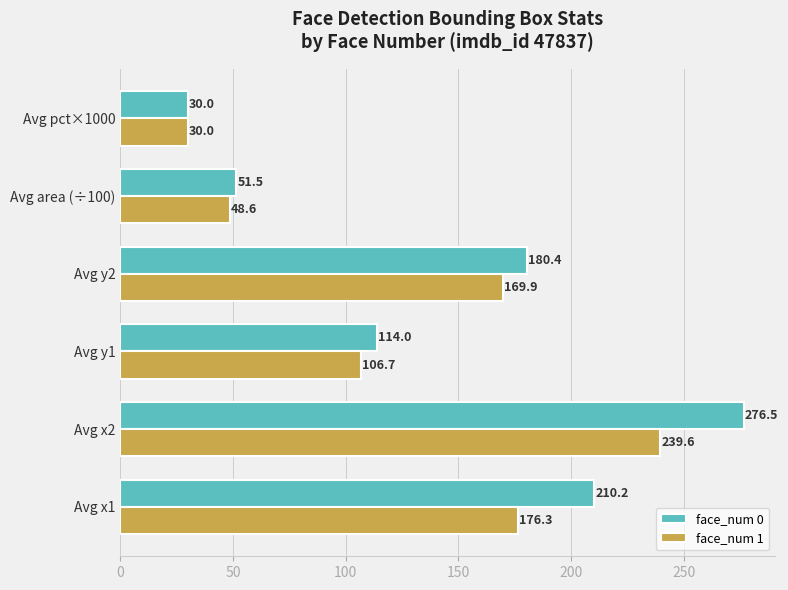

Which category has the lowest value across all series?

Avg pct×1000